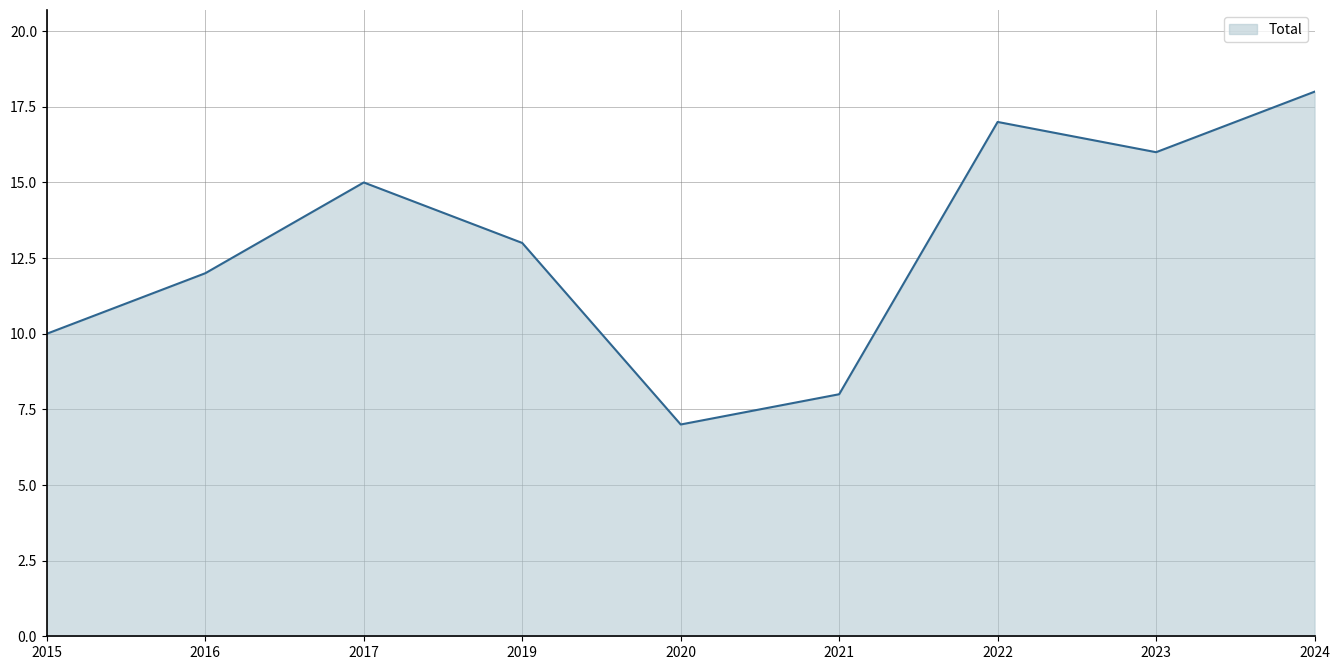

List the labels in order of value, largest first.

2024, 2022, 2023, 2017, 2019, 2016, 2015, 2021, 2020